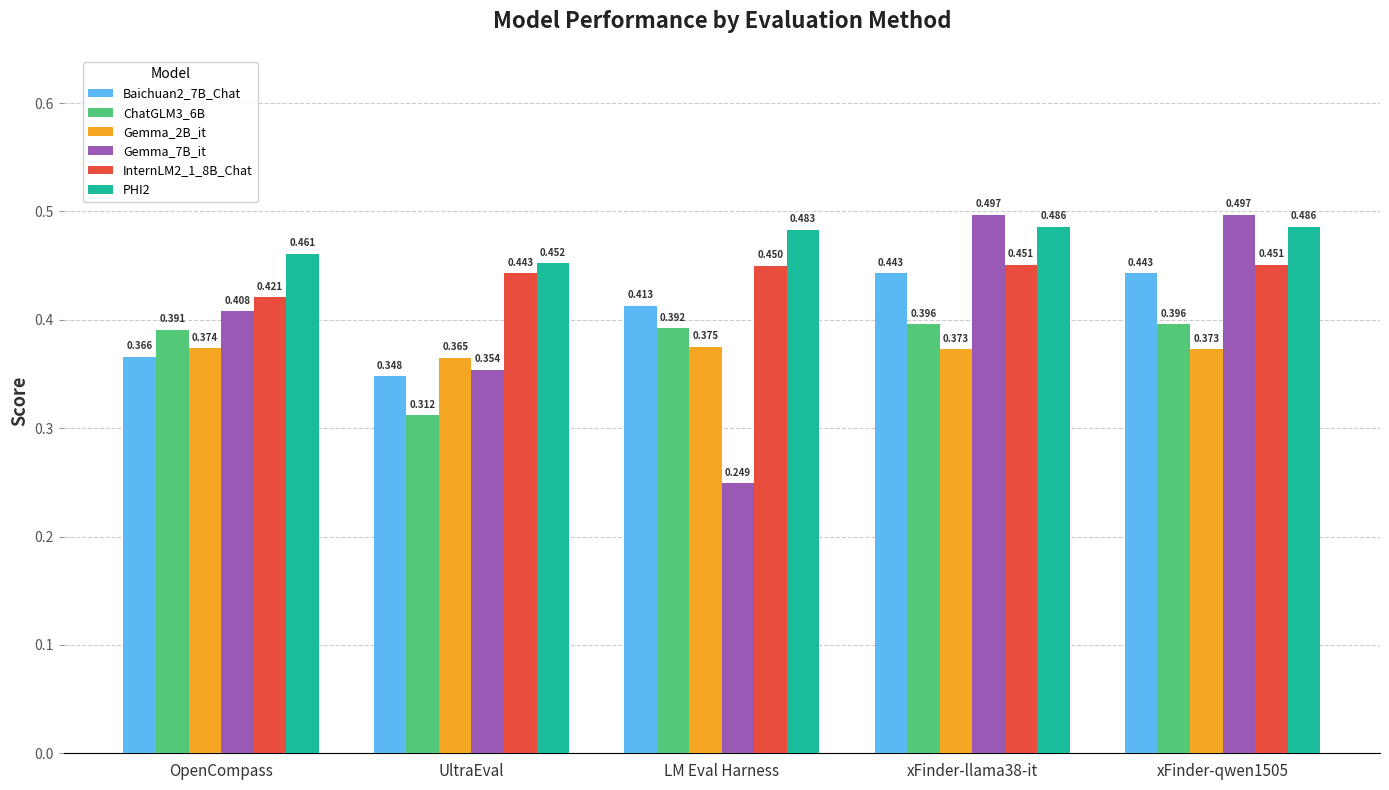

What is the difference between the highest and lowest values at xFinder-qwen1505?

0.1